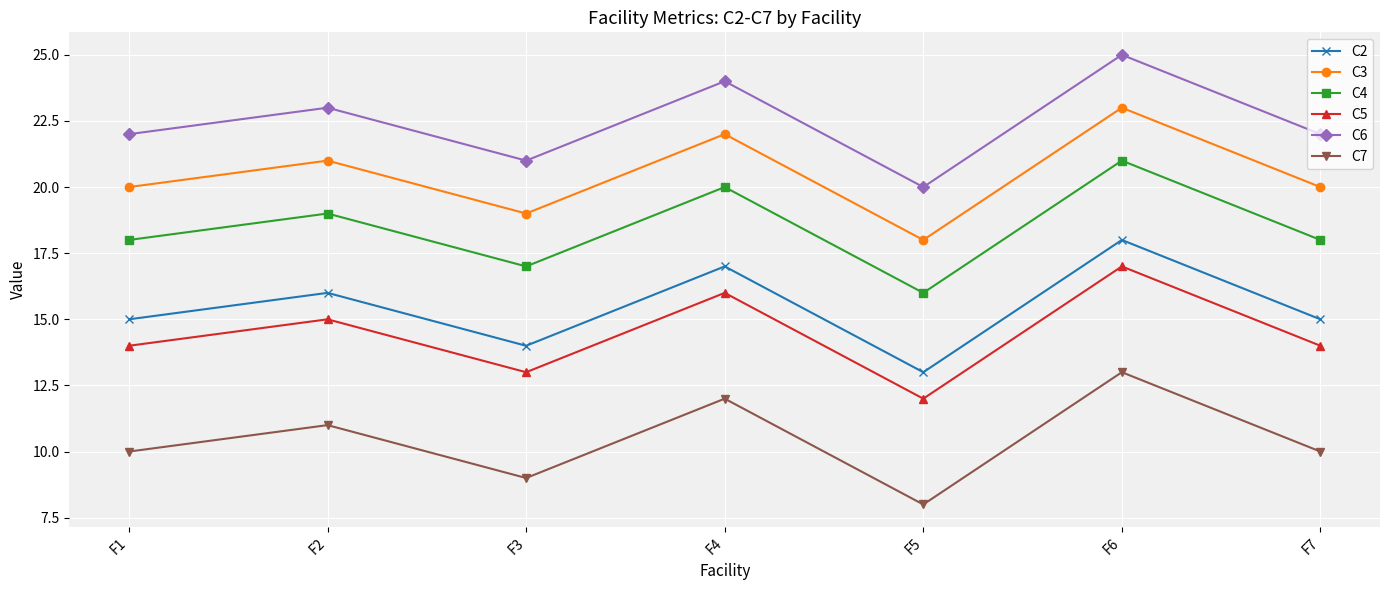

Is it true that C6 equals 24 at F4?

True